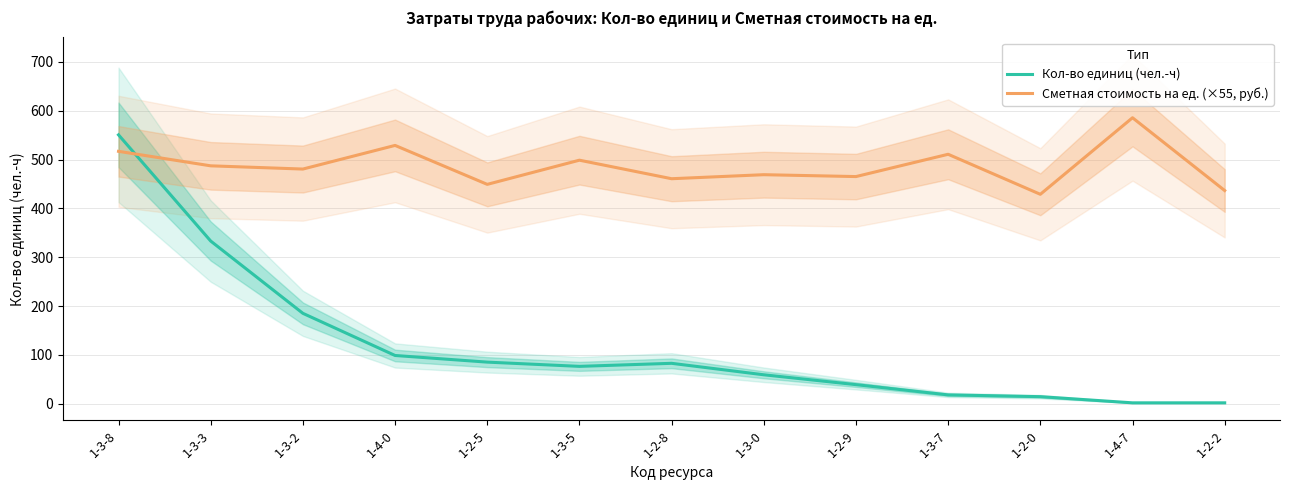

Where is the first local maximum for Кол-во единиц (чел.-ч)?

1-2-8